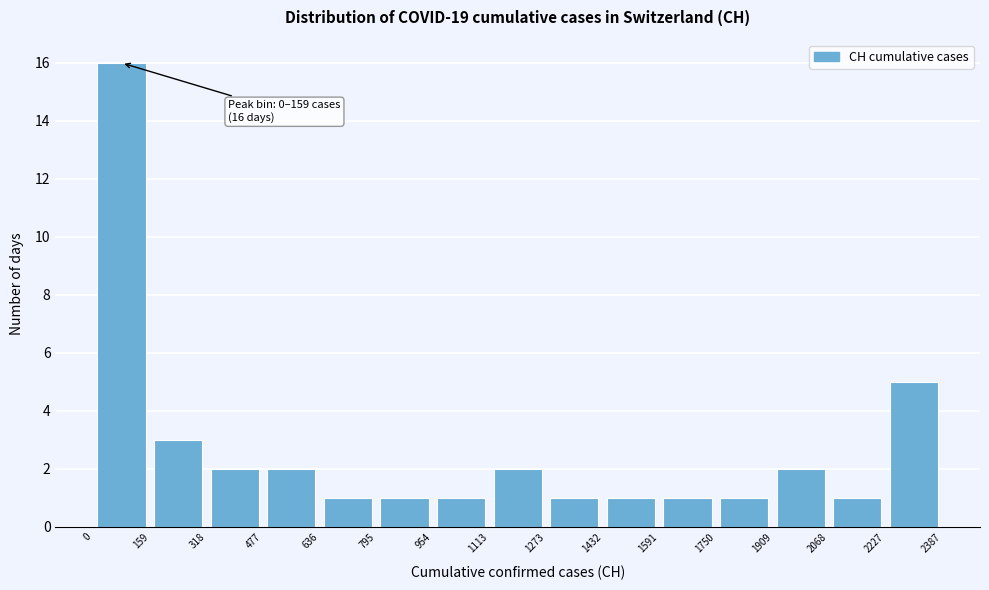

Over which range of the x-axis is the bar tallest?

0 to 159